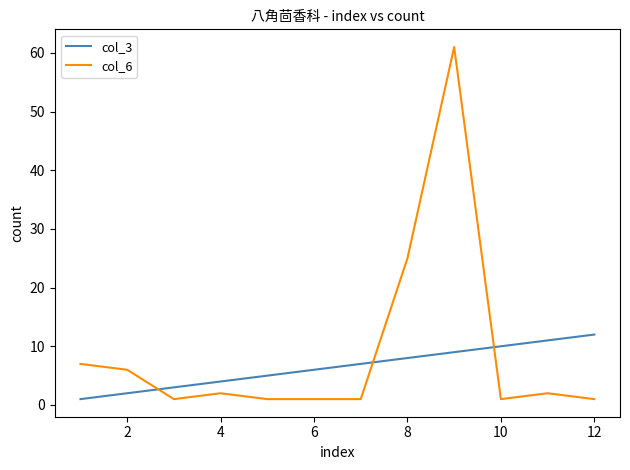

After their last crossing, which series has the higher values: col_6 or col_3?

col_3